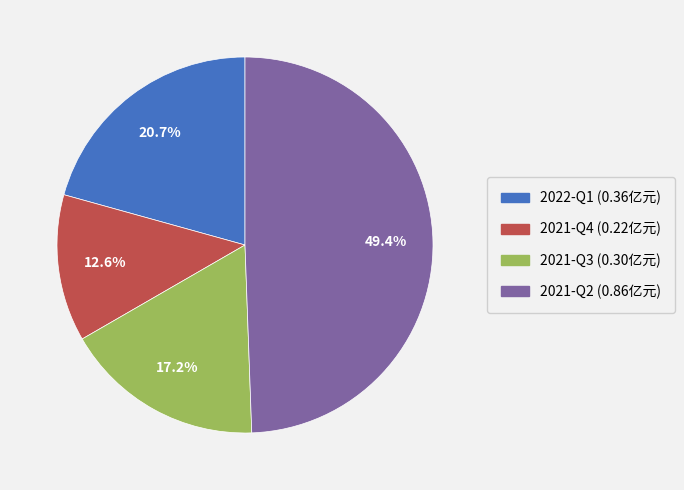

To the nearest percent, what is the difference between the largest and smallest slice percentages?

37%